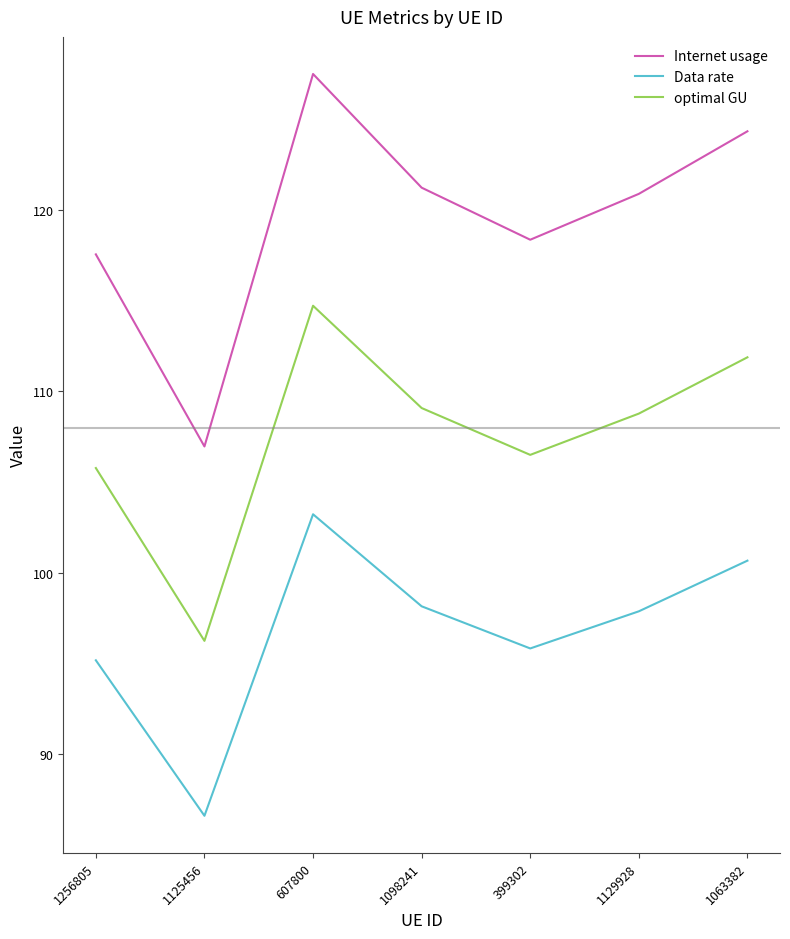

What is the total value across all series at 399302?

320.7